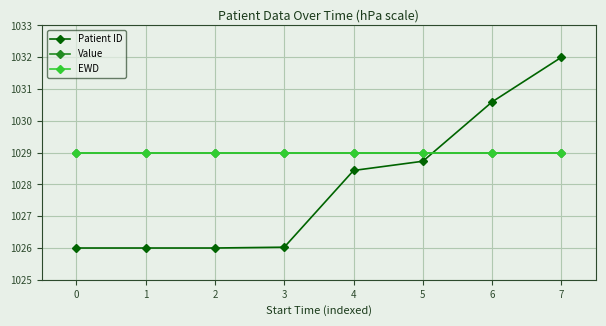

Reading left to right, list all the values displayed in this chart.

Patient ID: 0=1026.0	1=1026.0	2=1026.0	3=1026.0	4=1028.4	5=1028.7	6=1030.6	7=1032.0
Value: 0=1029.0	1=1029.0	2=1029.0	3=1029.0	4=1029.0	5=1029.0	6=1029.0	7=1029.0
EWD: 0=1029.0	1=1029.0	2=1029.0	3=1029.0	4=1029.0	5=1029.0	6=1029.0	7=1029.0